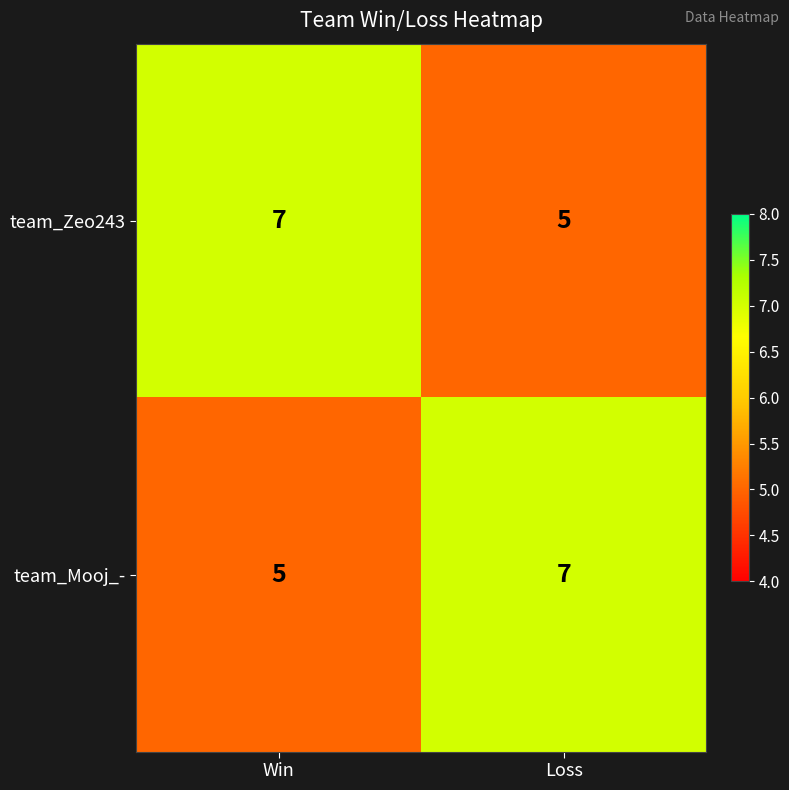

The team_Mooj_- series shows 4 at Loss. True or false?

False